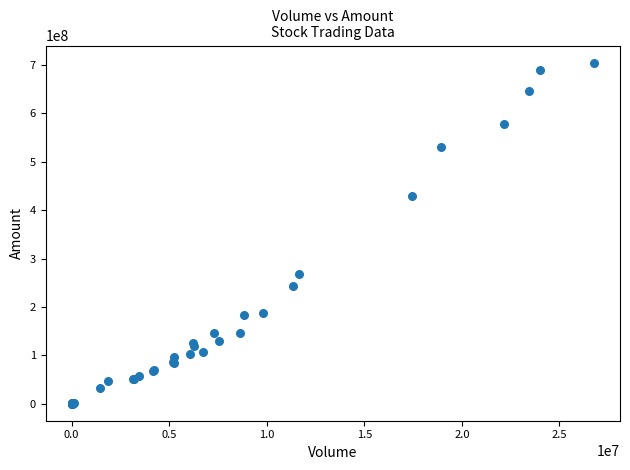

What Y value in the scatter plot is closest to 352574254?

429766084